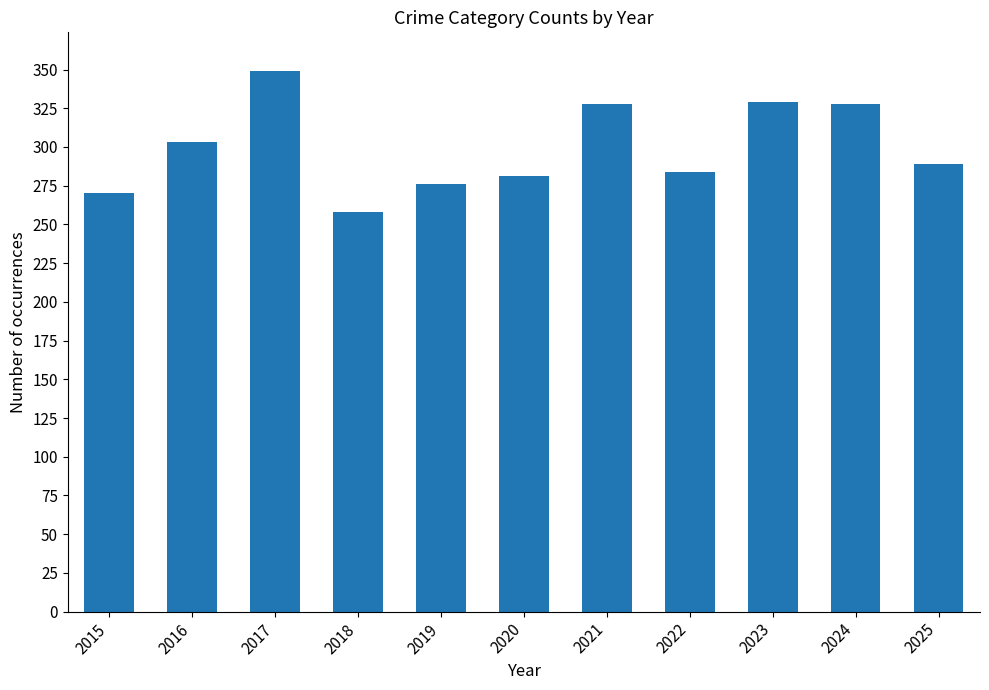

Read the value at 2024, to the nearest 10.

330